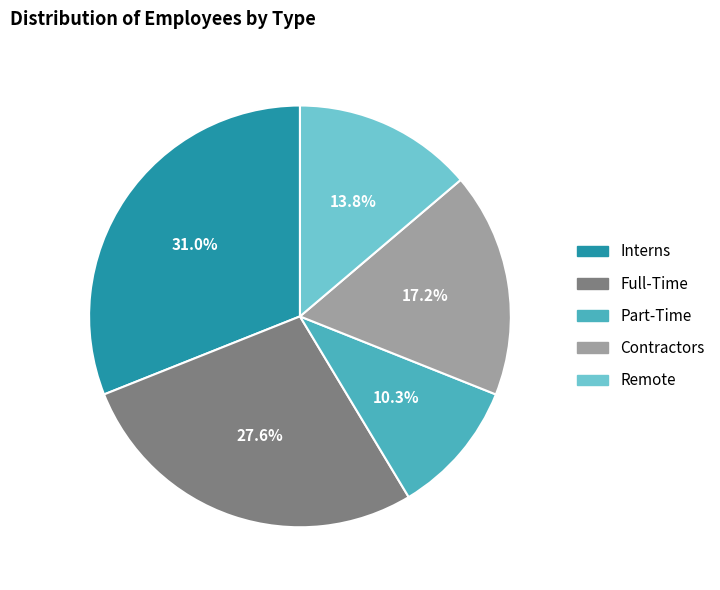

To the nearest percent, what is the average slice percentage?

20%